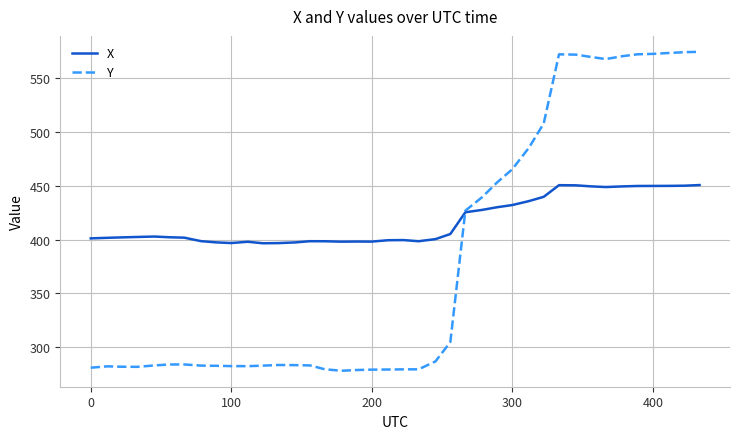

Which series has the widest spread of values?

Y